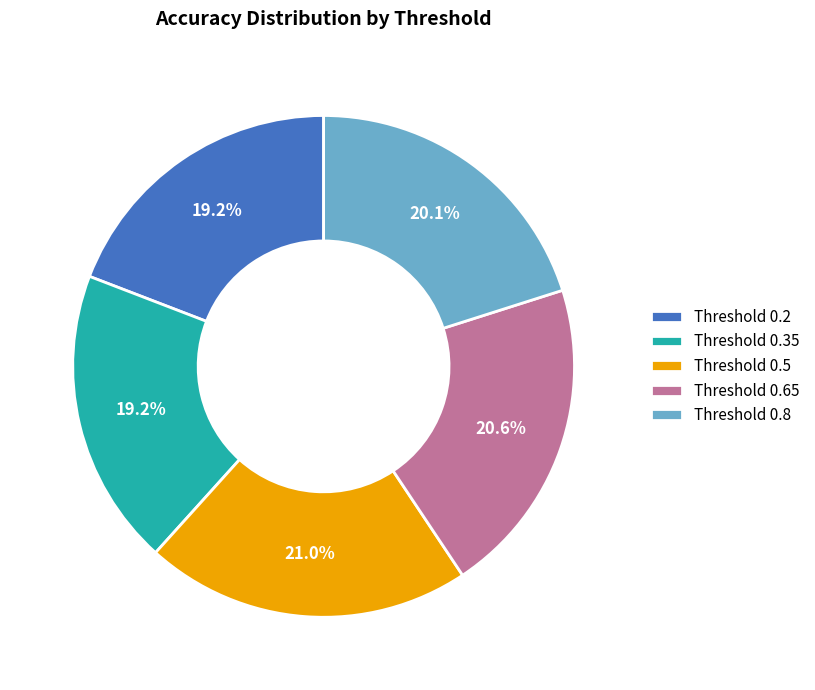

What percentage is NOT represented by Threshold 0.8?

79.9%